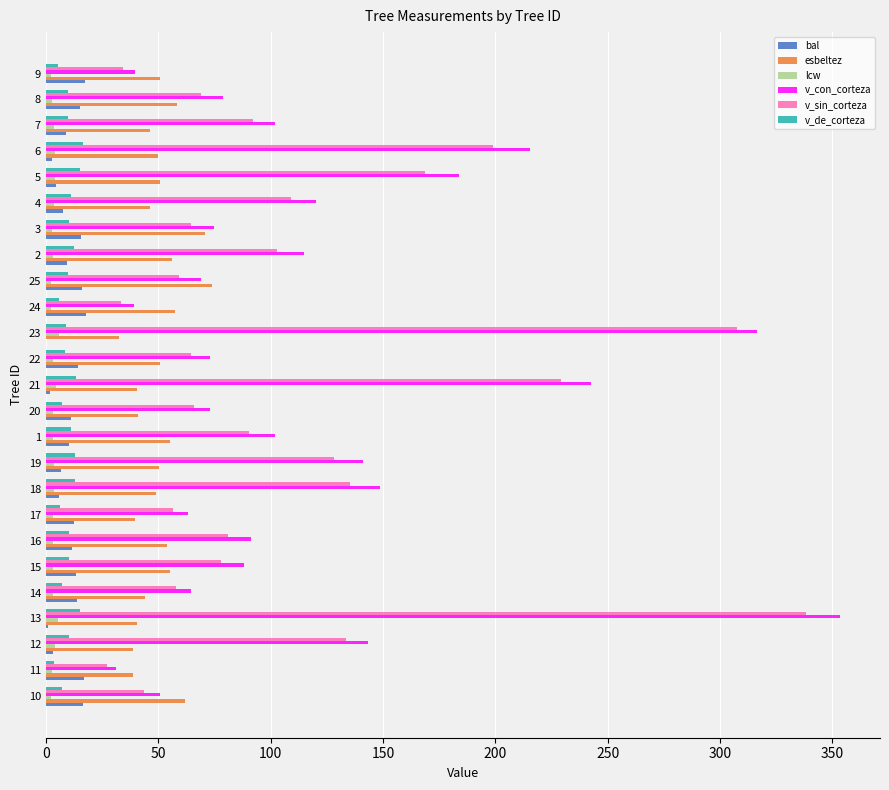

True or false: v_sin_corteza has a value of 80.9 at 16.

True